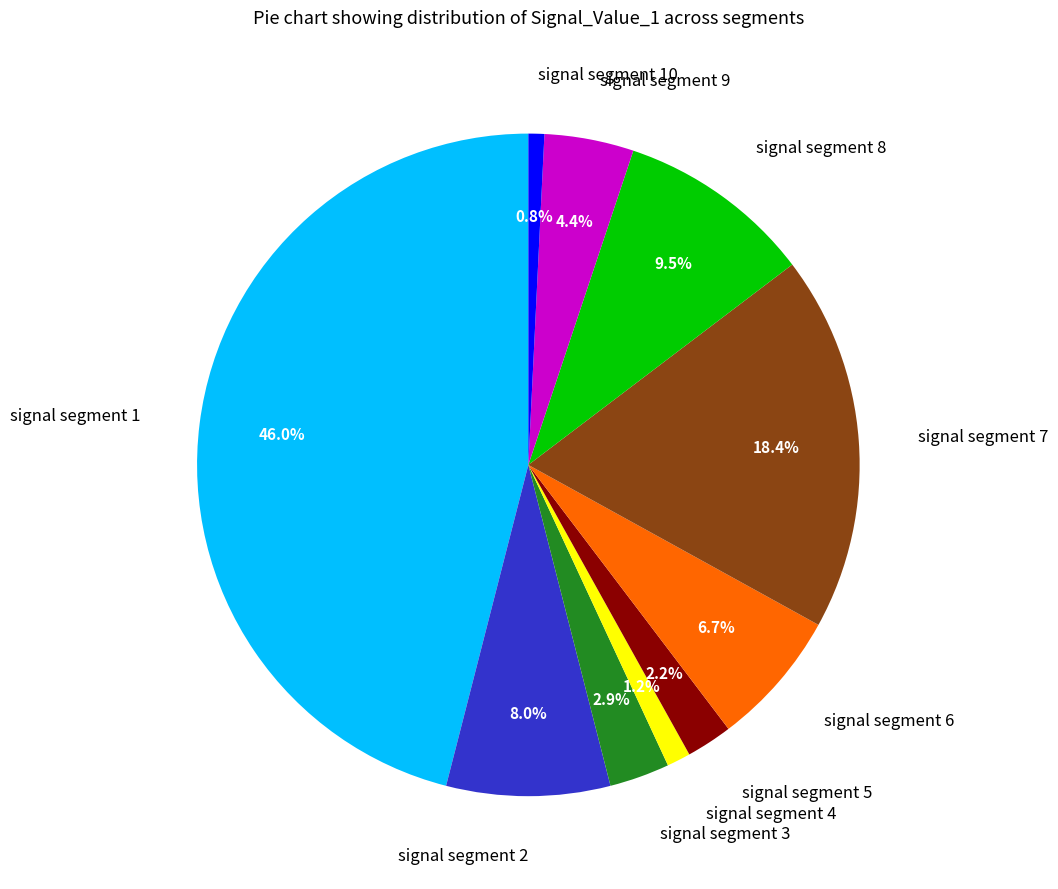

How many slices are in this pie chart?

10